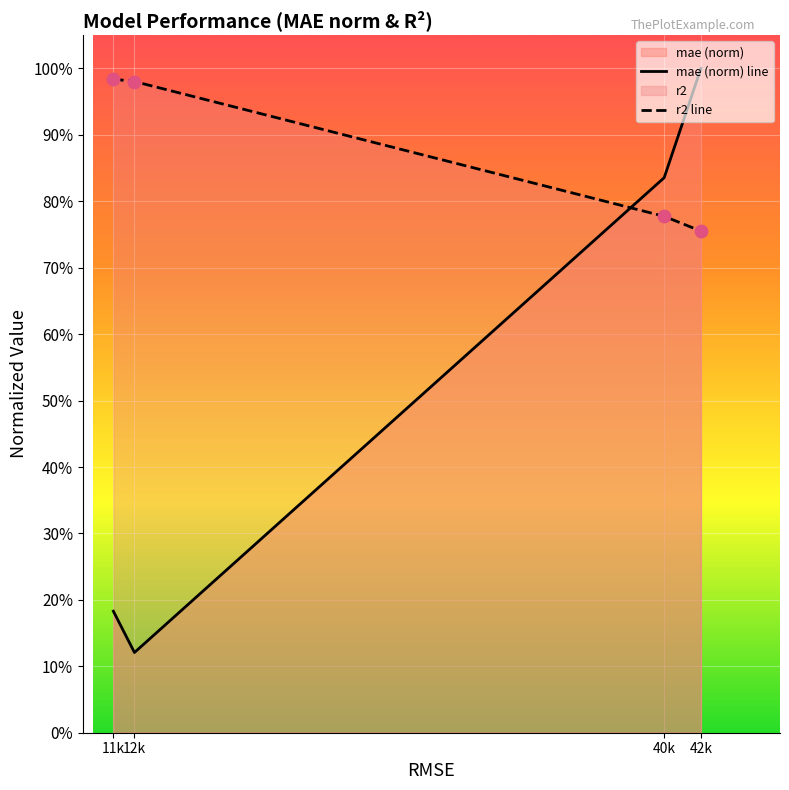

What is the total value across all series at 12k?

1.1